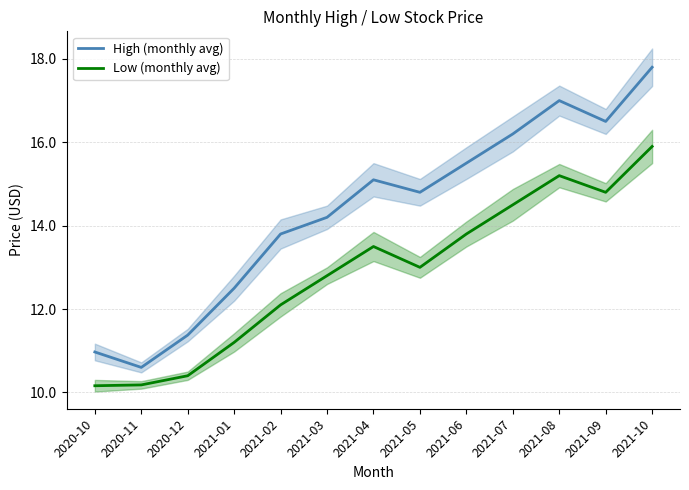

The value of Low (monthly avg) at 2021-02 is 12.1. True or false?

True